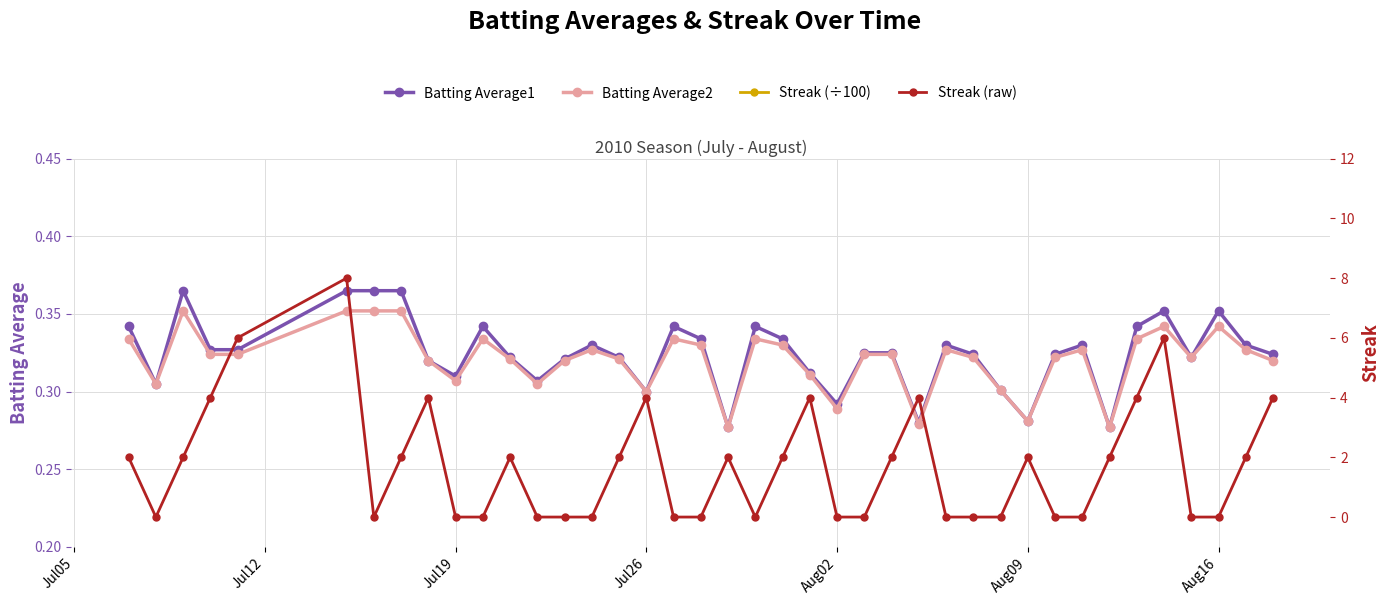

True or false: Batting Average2 has more than 2 points higher than both neighbors.

True